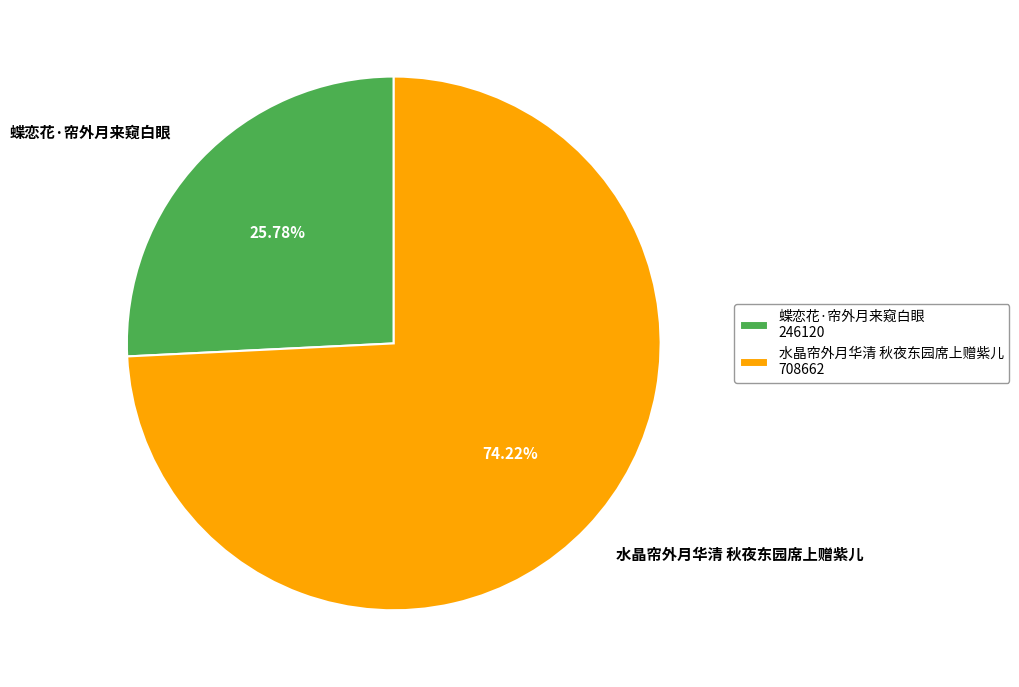

What is the majority slice?

水晶帘外月华清 秋夜东园席上赠紫儿